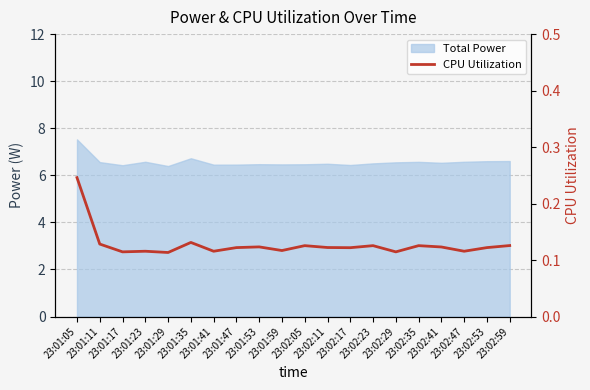

Rank the categories by value from lowest to highest.

23:01:29, 23:01:17, 23:02:29, 23:01:23, 23:01:41, 23:02:47, 23:01:59, 23:02:17, 23:01:47, 23:02:53, 23:02:11, 23:02:41, 23:01:53, 23:02:05, 23:02:23, 23:02:35, 23:02:59, 23:01:11, 23:01:35, 23:01:05